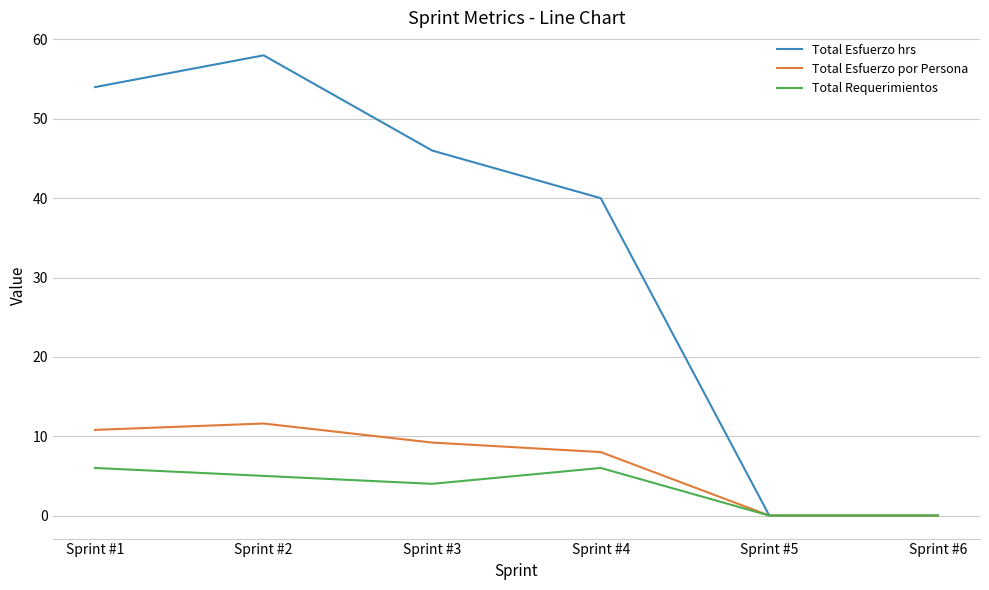

At how many categories does at least one series exceed 7?

4